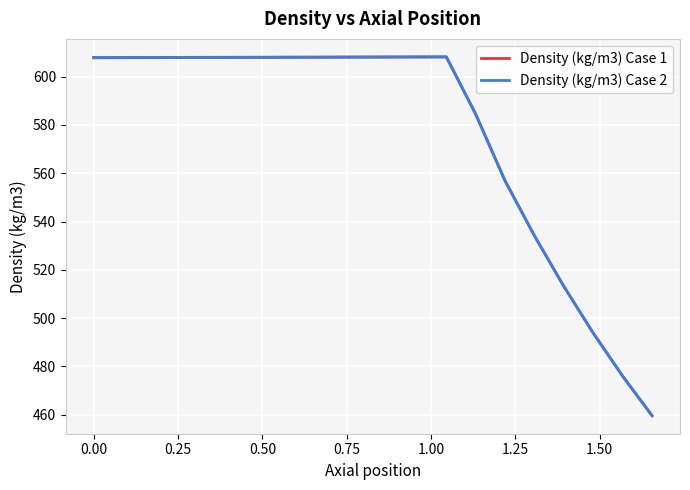

What is the maximum value shown in the chart?

608.2